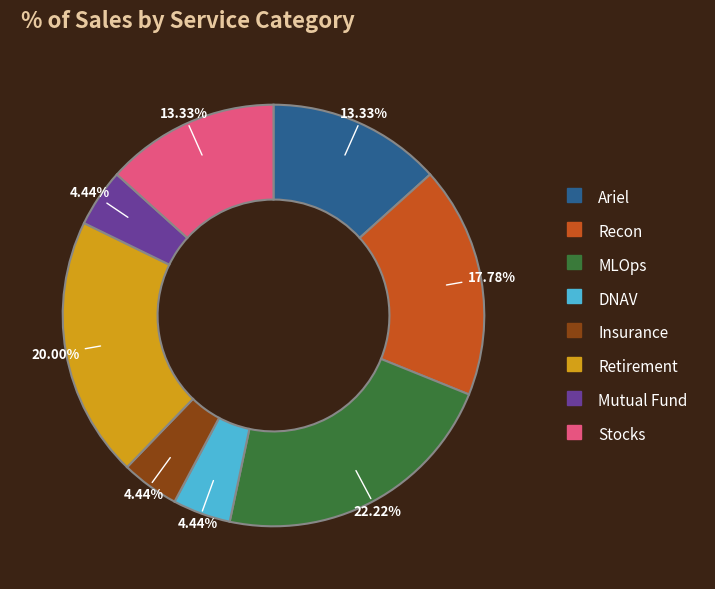

What percentage is the Recon slice, to the nearest percent?

18%